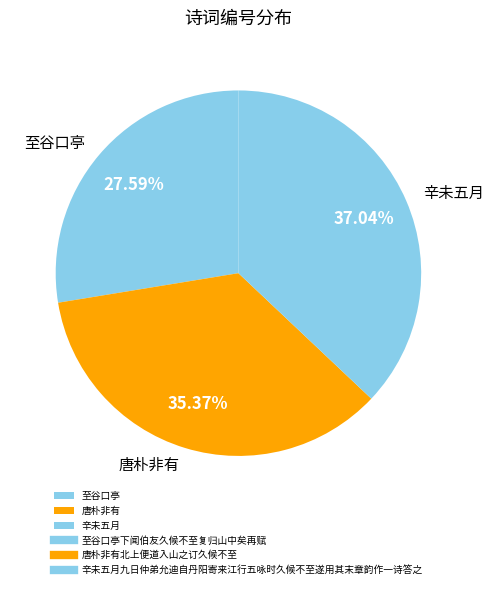

To the nearest percent, what is the average slice percentage?

33%